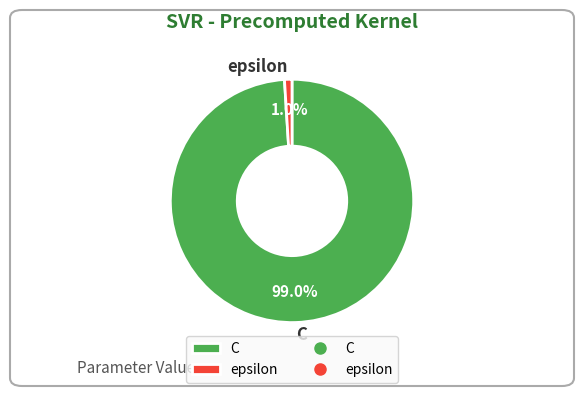

What percentage is the epsilon slice, to the nearest percent?

1%